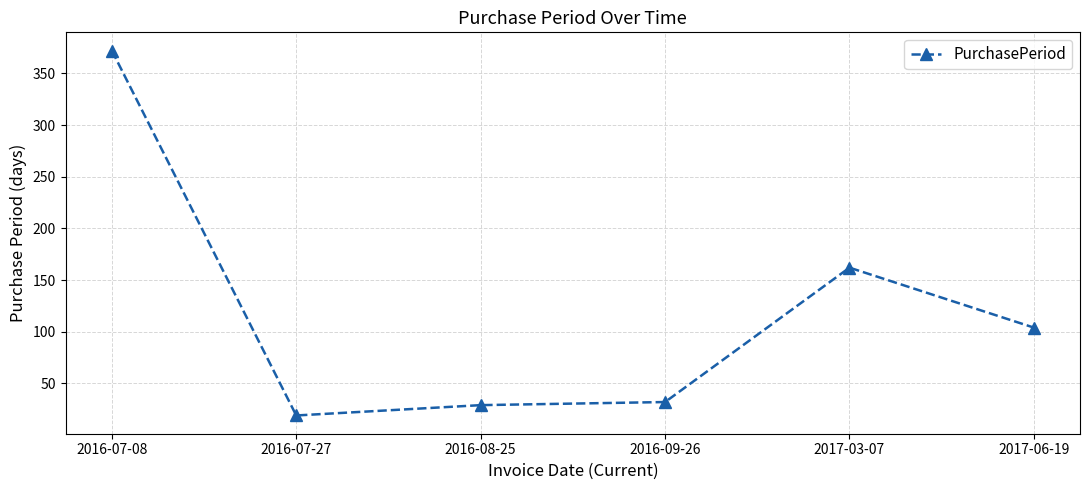

What is the label of the 3rd point from the right?

2016-09-26